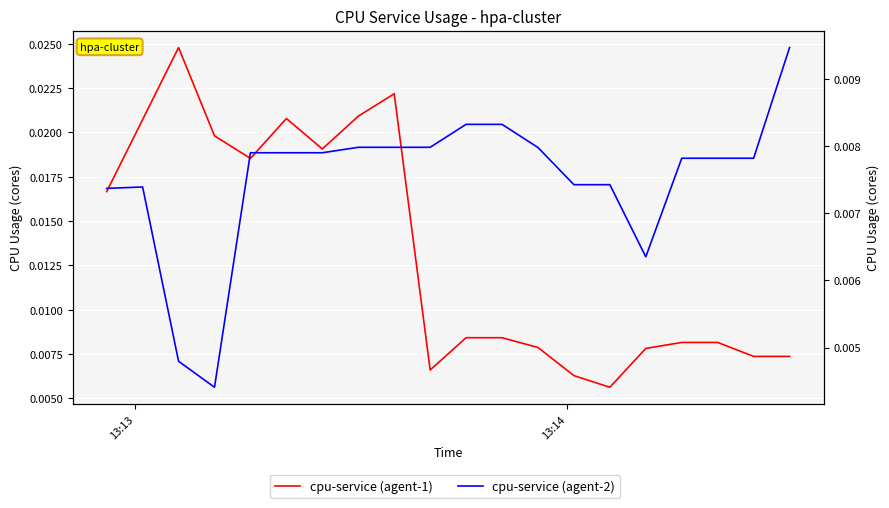

Which series ends up on top after the final intersection of cpu-service (agent-2) and cpu-service (agent-1)?

cpu-service (agent-2)